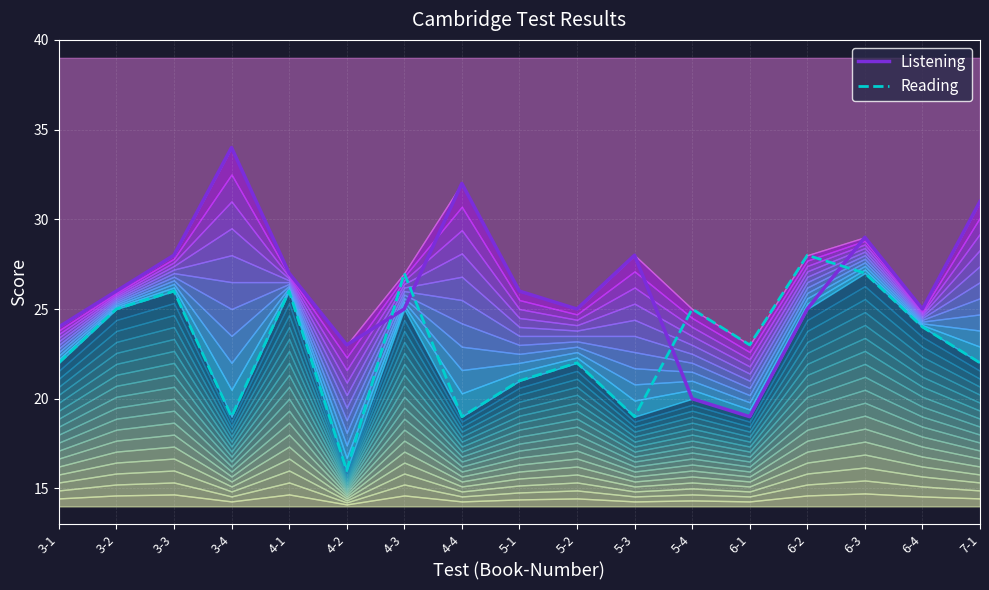

Is the value of Reading at 7-1 greater than the value of Listening at 6-2?

No